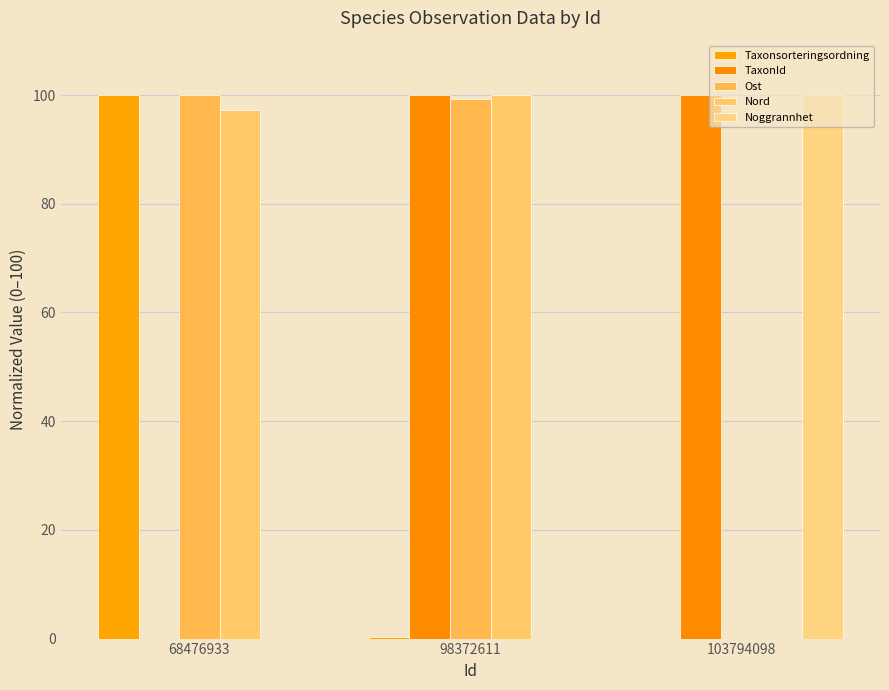

Reading right to left, what are all the values shown in this chart?

Taxonsorteringsordning: 0.0	0.3	100.0
TaxonId: 100.0	100.0	0.0
Ost: 0.0	99.3	100.0
Nord: 0.0	100.0	97.2
Noggrannhet: 100.0	0.0	0.0